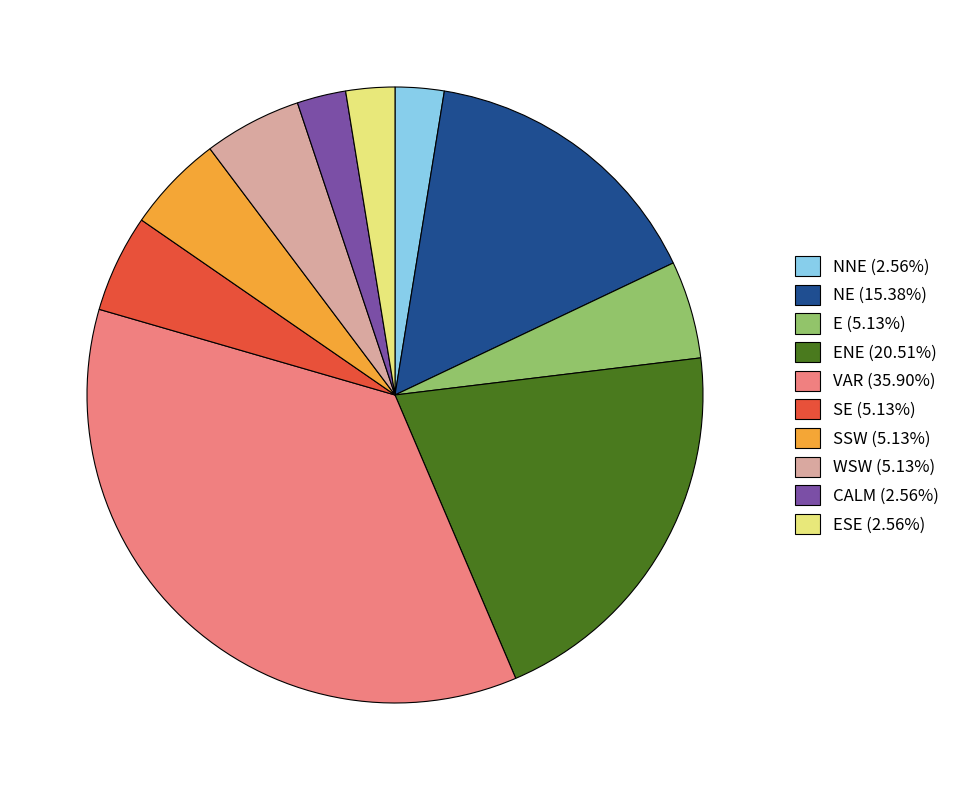

Approximately how many times larger is the value at SE (5.13%) compared to NE (15.38%)?

0.3